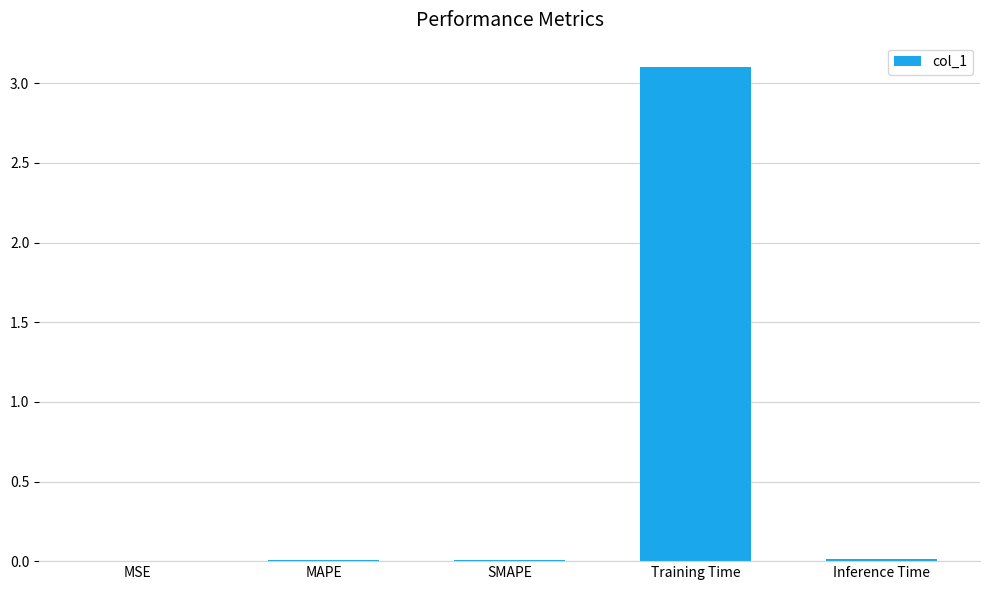

The value at Training Time is 4.2. True or false?

False